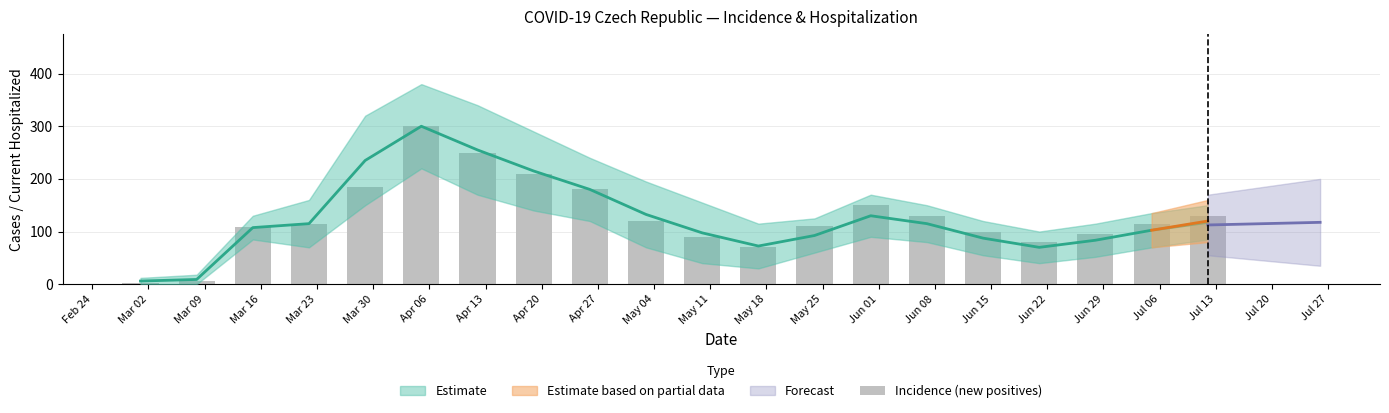

What is the average value?

127